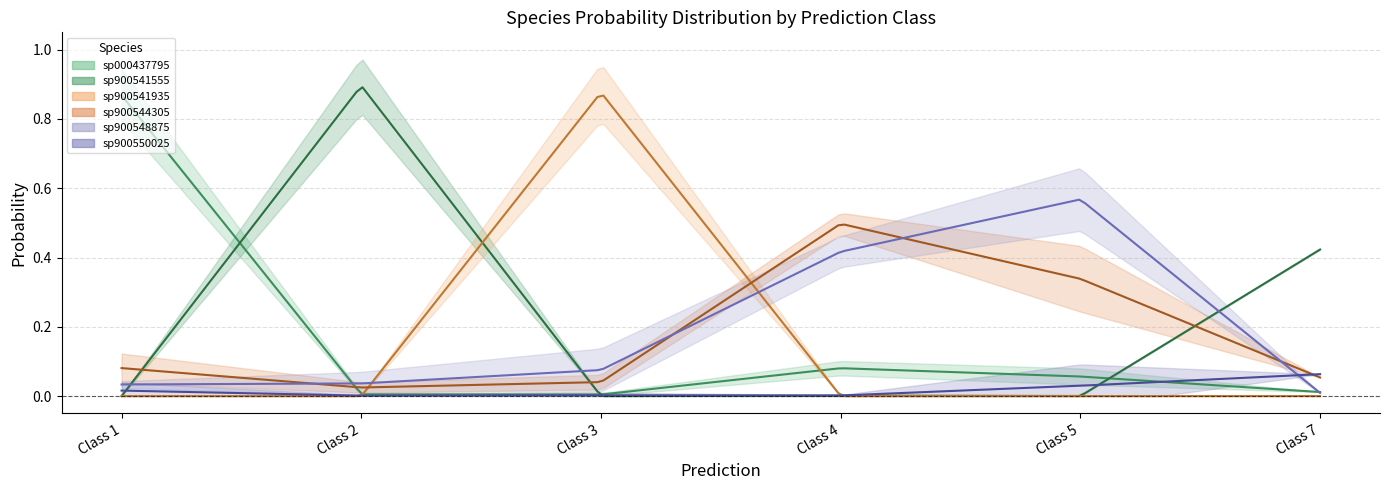

At which label does s__CAG-279 sp900544305 reach its peak?

4